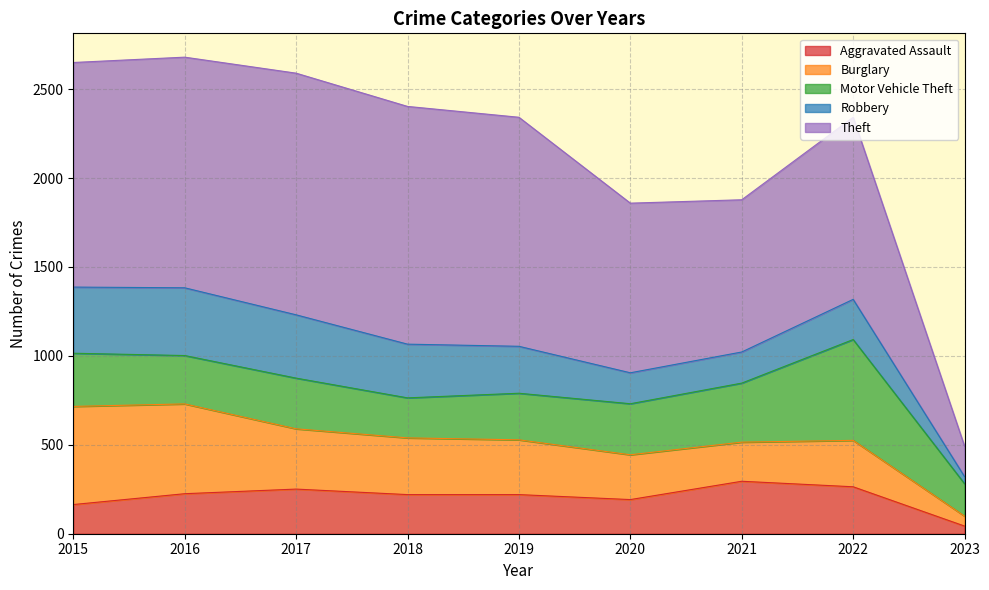

At which label is Motor Vehicle Theft closest to 374?

2021